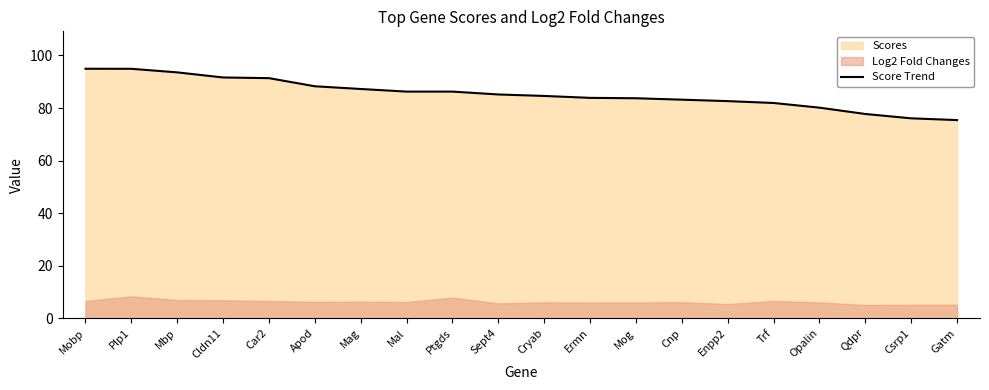

List the labels in order of value, largest first.

Mobp, Plp1, Mbp, Cldn11, Car2, Apod, Mag, Mal, Ptgds, Sept4, Cryab, Ermn, Mog, Cnp, Enpp2, Trf, Opalin, Qdpr, Csrp1, Gatm